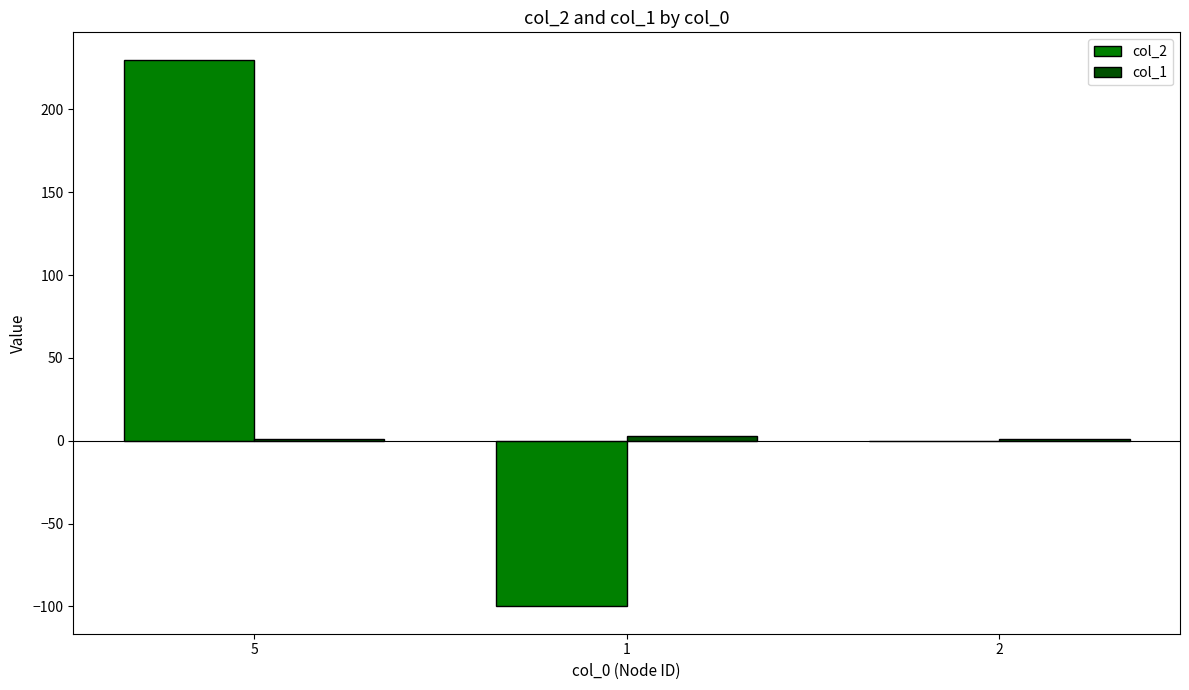

Which series has the largest total across all categories?

col_2